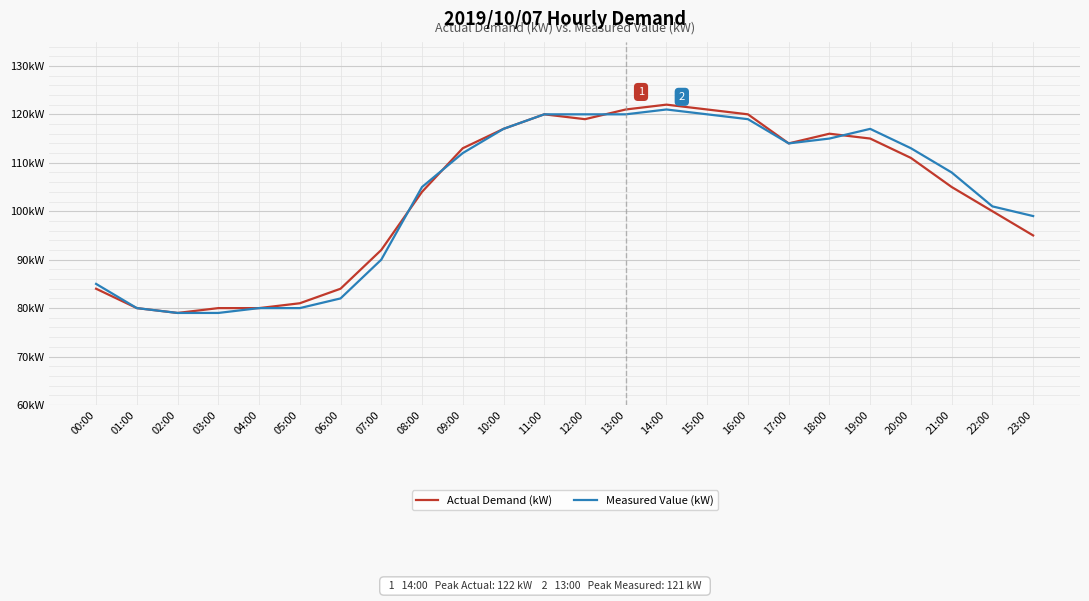

Reading left to right, what are all the values shown in this chart?

Actual Demand (kW): 84	80	79	80	80	81	84	92	104	113	117	120	119	121	122	121	120	114	116	115	111	105	100	95
Measured Value (kW): 85	80	79	79	80	80	82	90	105	112	117	120	120	120	121	120	119	114	115	117	113	108	101	99